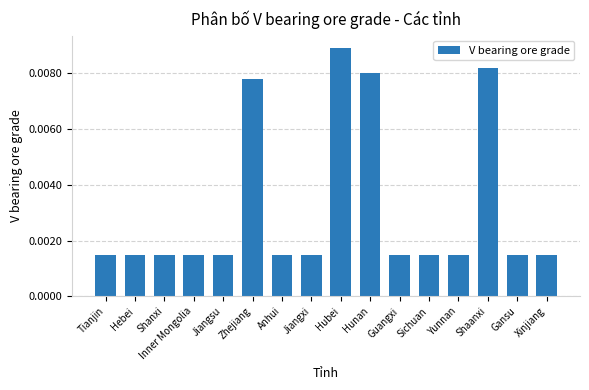

Count the values in the range 0 to 1.

16